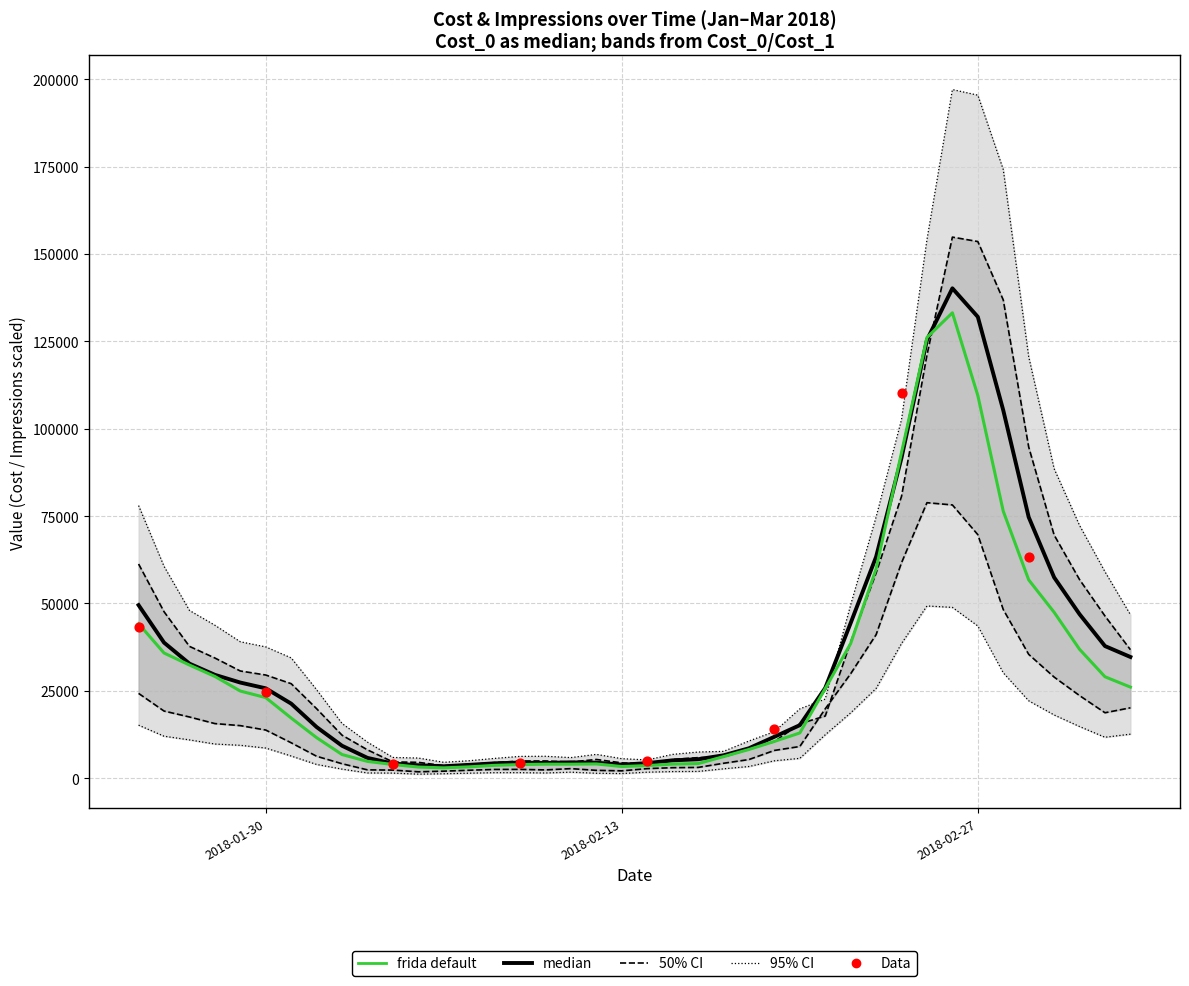

Is the value of Cost_1 at 2018-02-28 greater than the value of Impressions_0 at 2018-02-07?

Yes